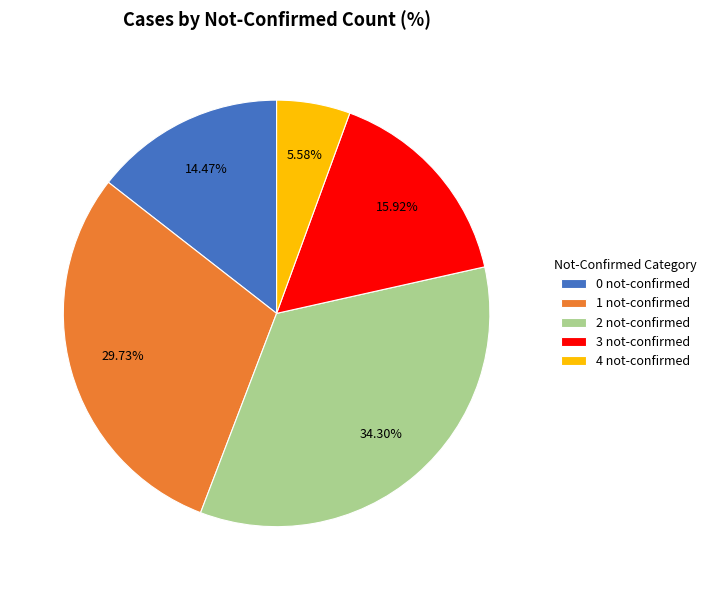

Rank the categories by value from highest to lowest.

2 not-confirmed, 1 not-confirmed, 3 not-confirmed, 0 not-confirmed, 4 not-confirmed